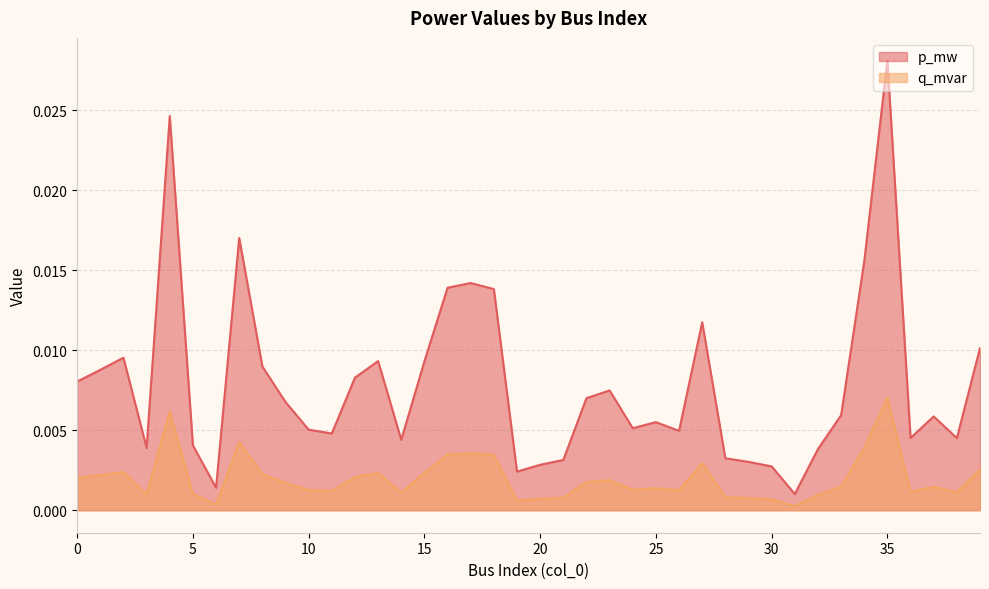

How many lines are shown in the chart?

2